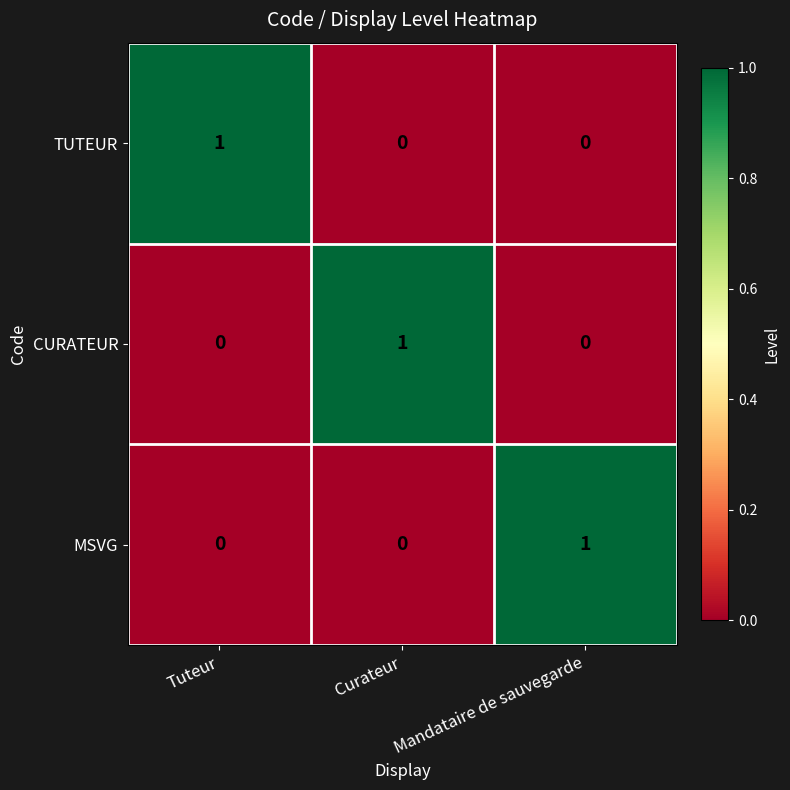

How many TUTEUR values are between 0 and 1?

3